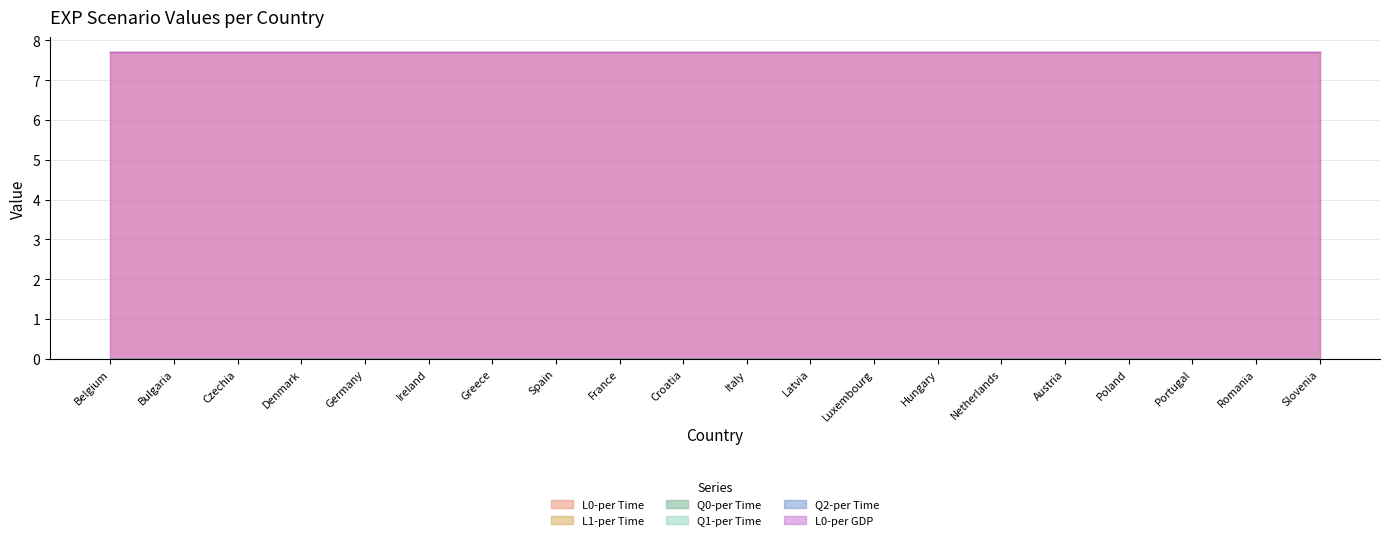

What is the difference between the highest and lowest values at Poland?

7.7